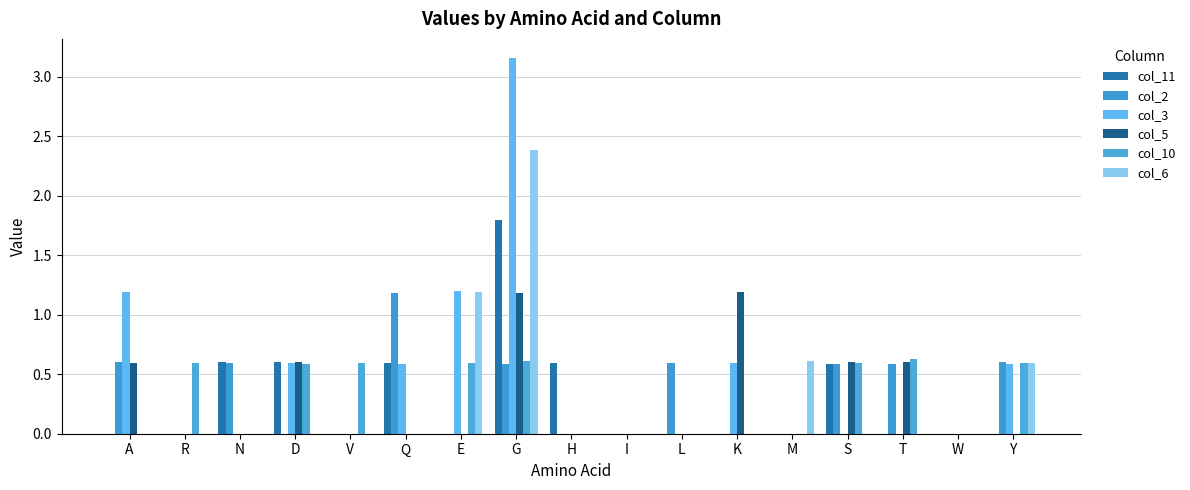

Which label corresponds to the largest value in the chart?

G